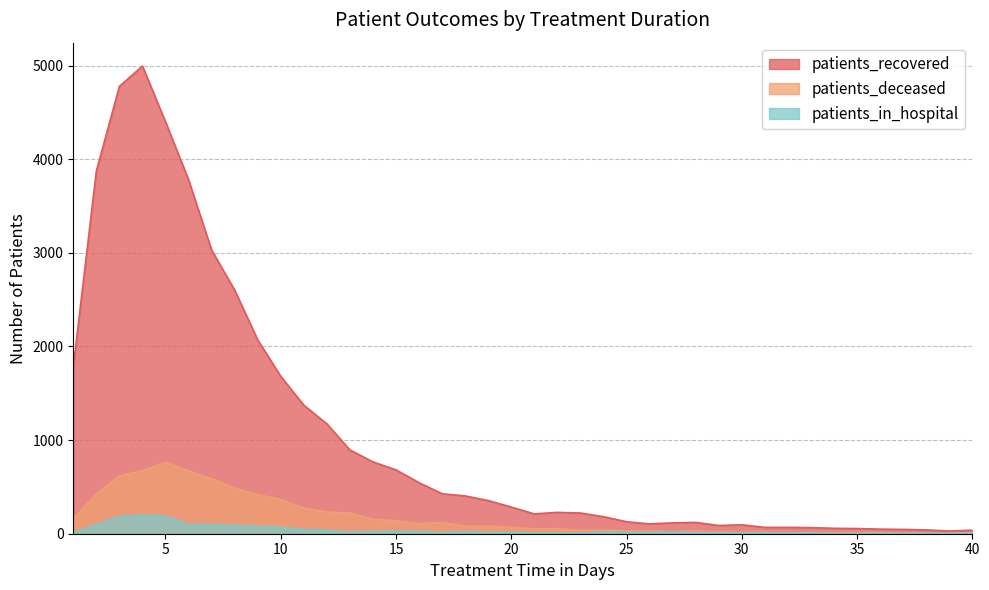

Which series has the largest range (max minus min)?

patients_recovered